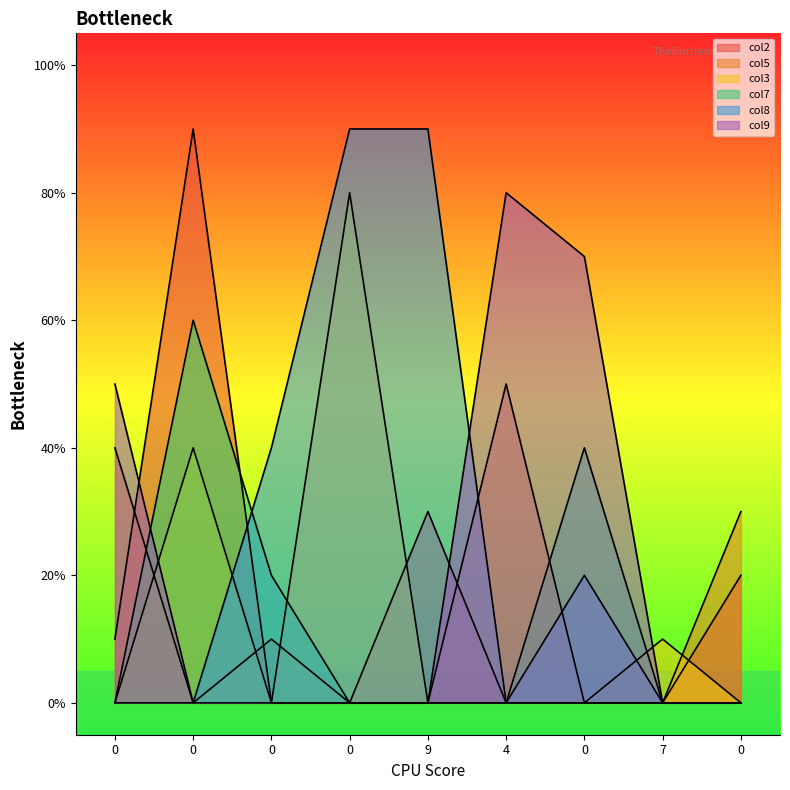

What are all the series names shown in the legend?

col2, col5, col3, col7, col8, col9